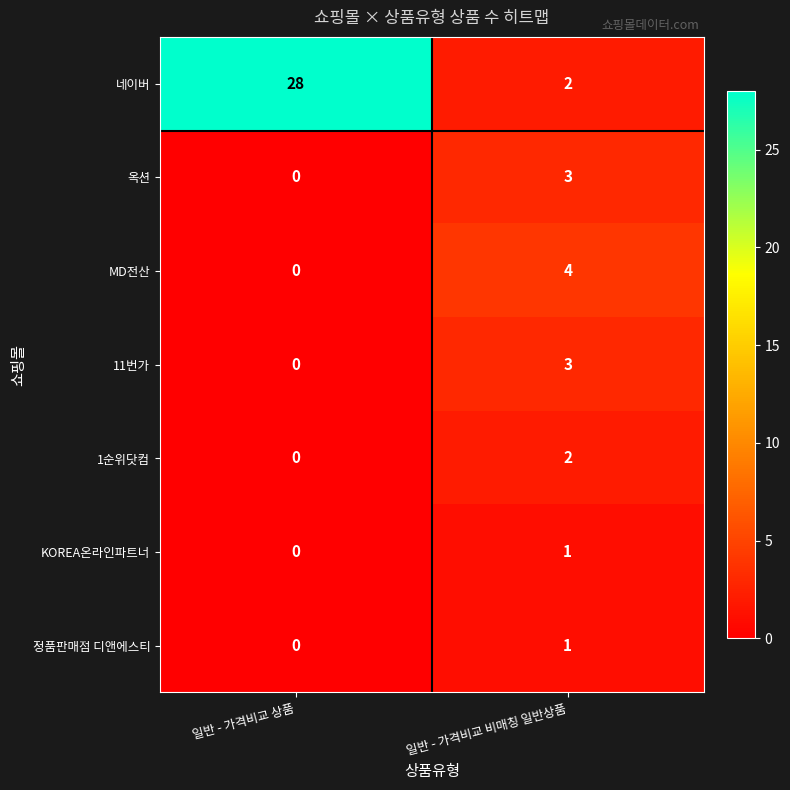

Which category has the highest value in the 옥션 series?

일반 - 가격비교 비매칭 일반상품